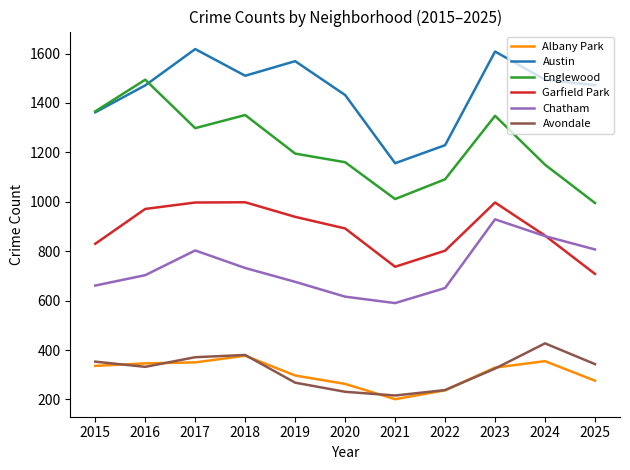

What is the difference between the Avondale values at 2016 and 2025?

11